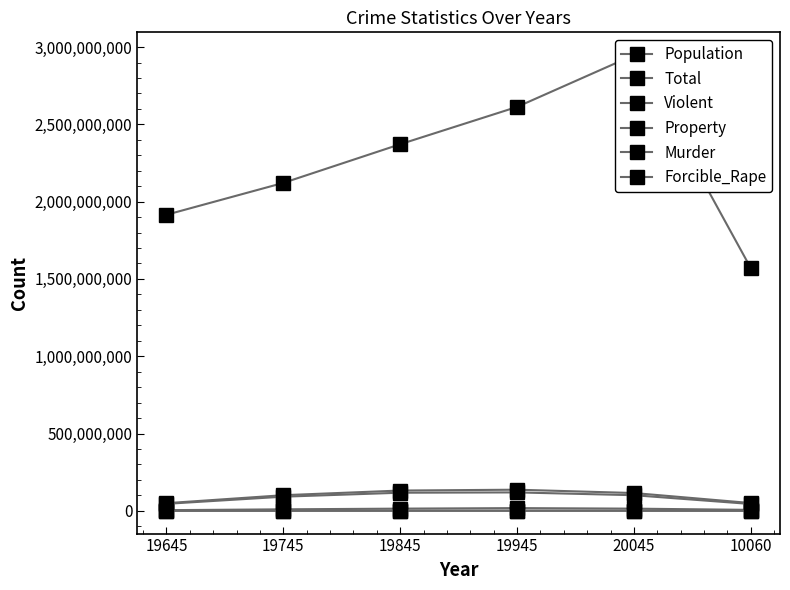

Is this an area chart (filled region under the line)?

No